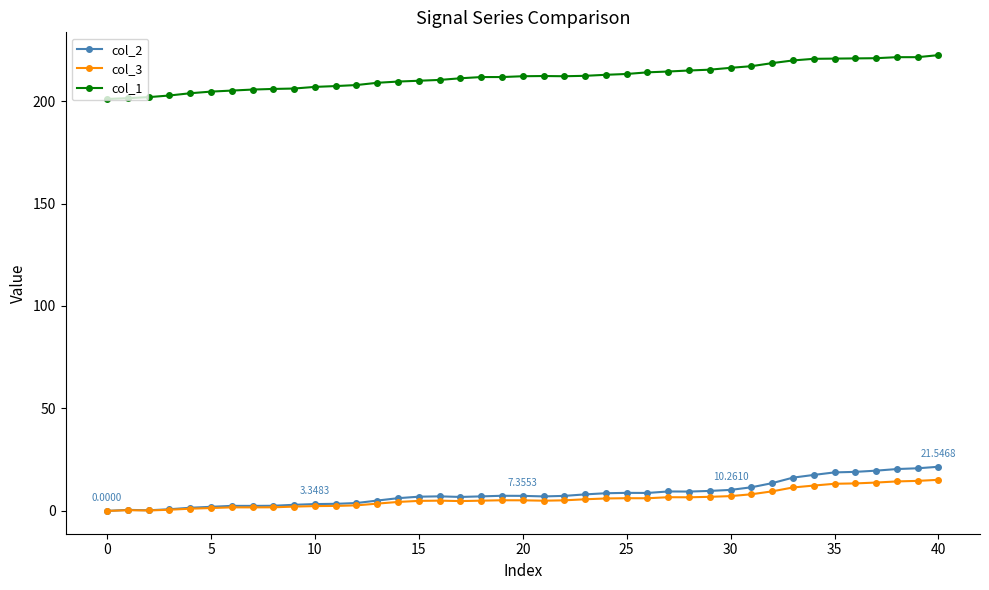

What are all the series names shown in the legend?

col_2, col_3, col_1